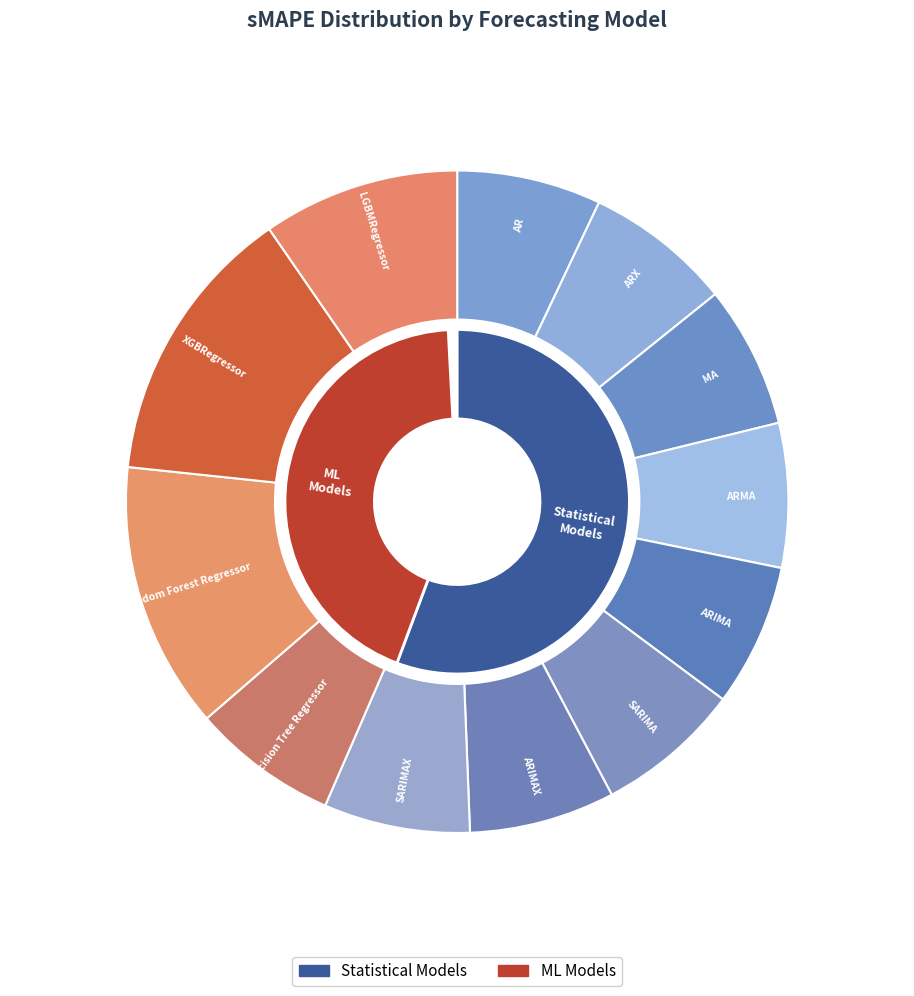

What is the largest slice in the pie chart?

XGBRegressor